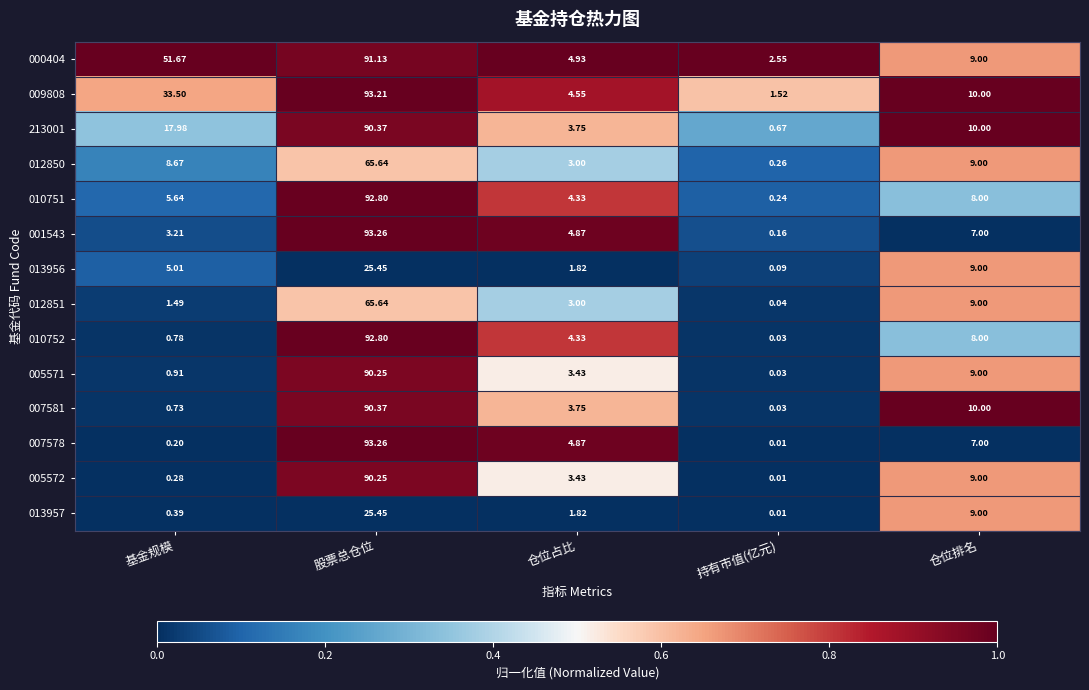

Which category has the lowest value in the 007581 series?

持有市值(亿元)